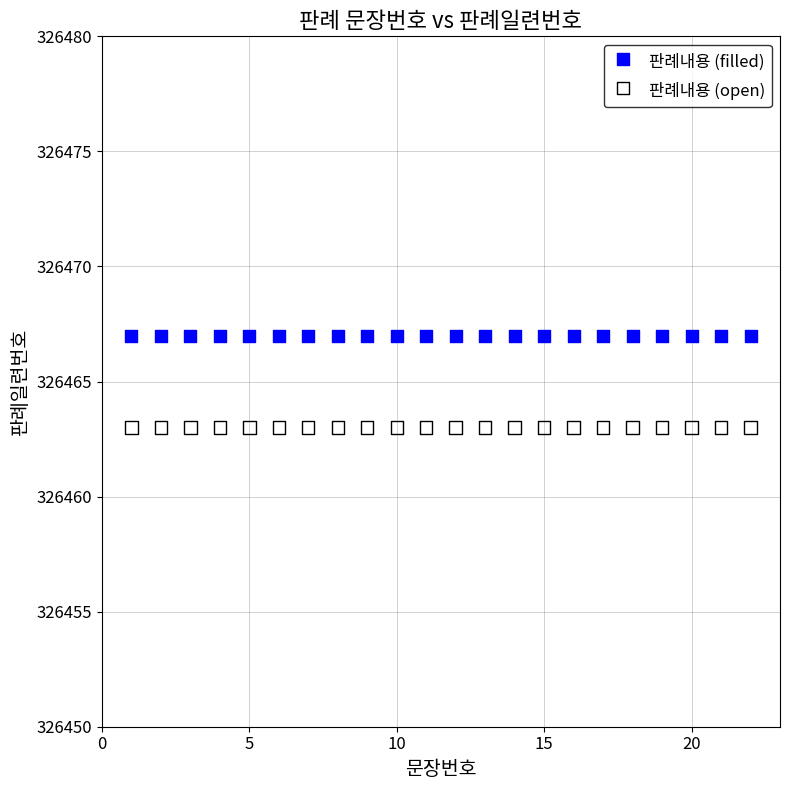

Which series contains the highest Y value?

판례내용 (filled)